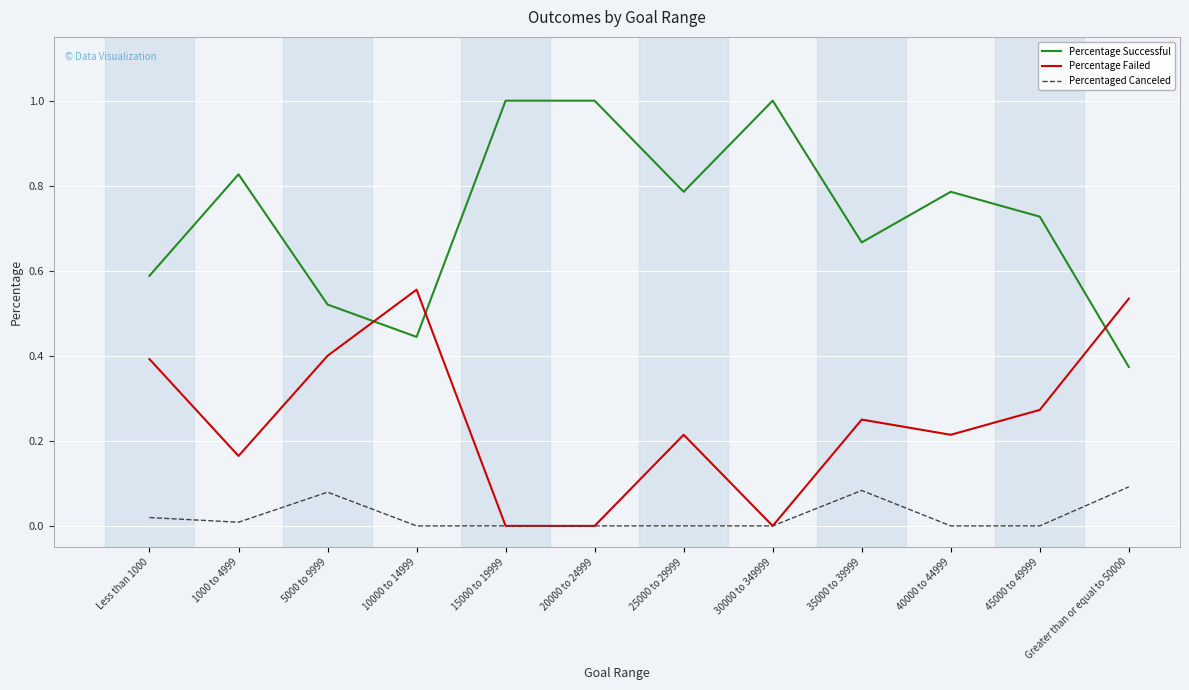

At 5000 to 9999, list the series in order from largest to smallest.

Percentage Successful, Percentage Failed, Percentaged Canceled